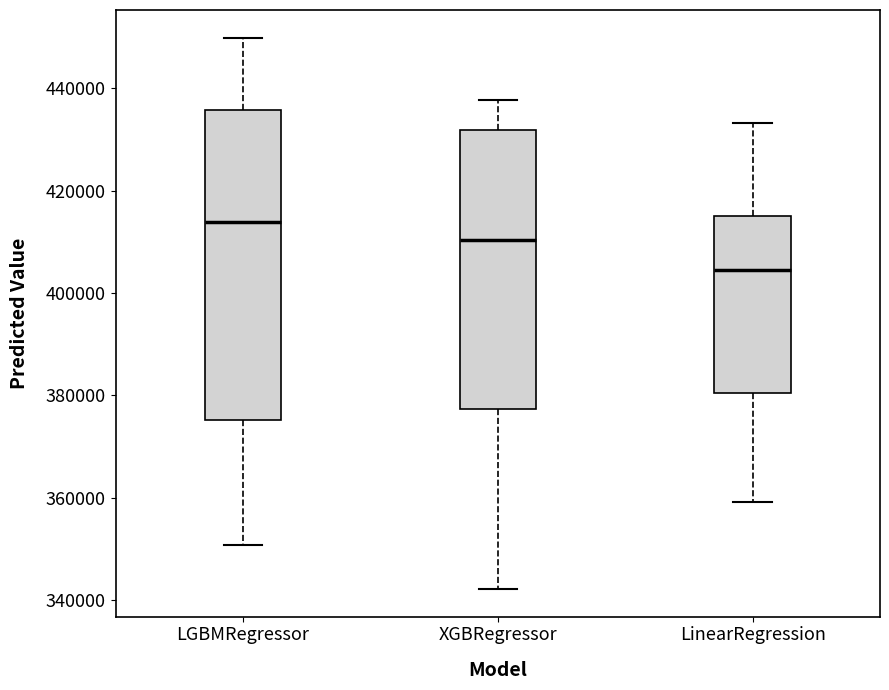

Where does the upper whisker of the box for XGBRegressor end on the y-axis? The values are not printed on the chart, so give them approximately, as read against the axis.

438000